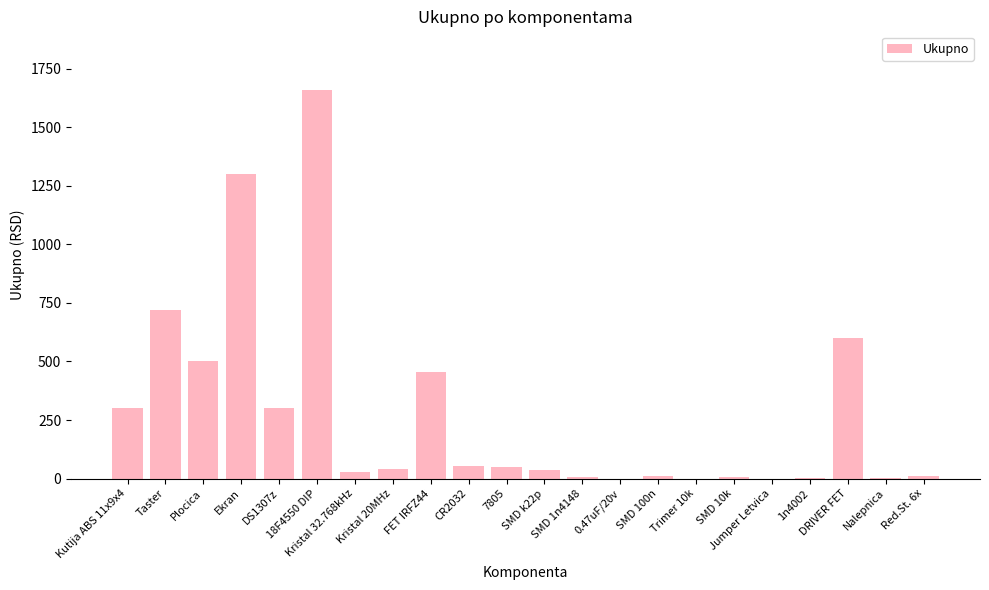

Count the number of categories in the chart.

22